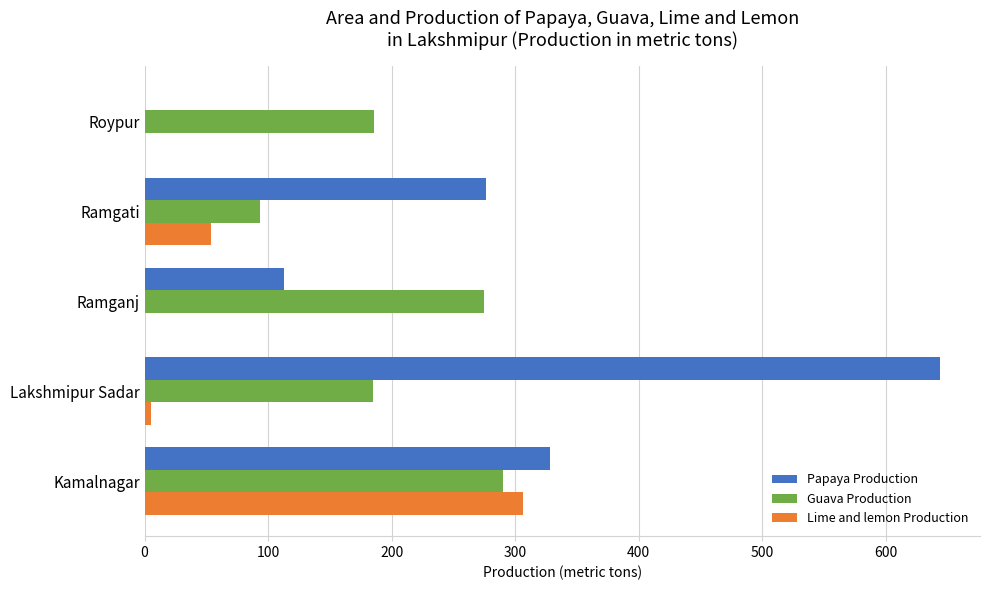

What is the sum of all Lime and lemon Production values?

365